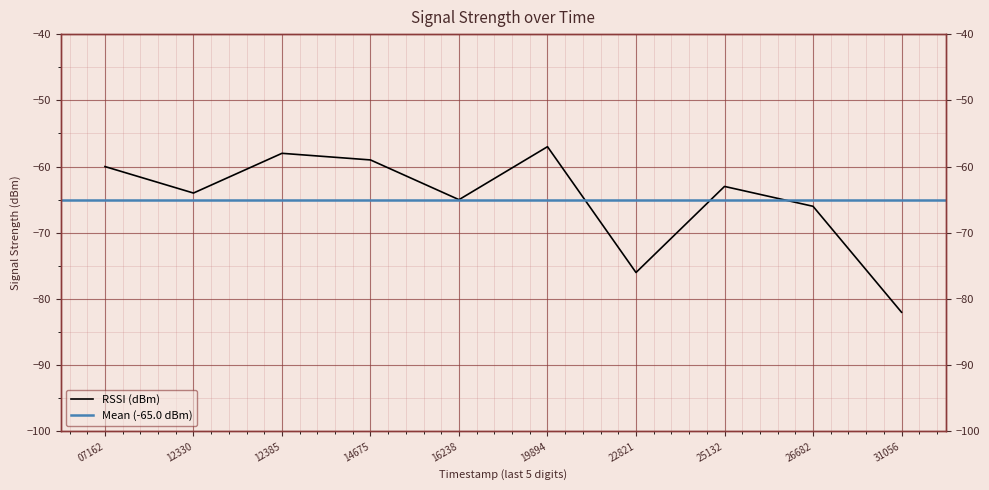

True or false: there are more than 2 points higher than both neighbors.

True